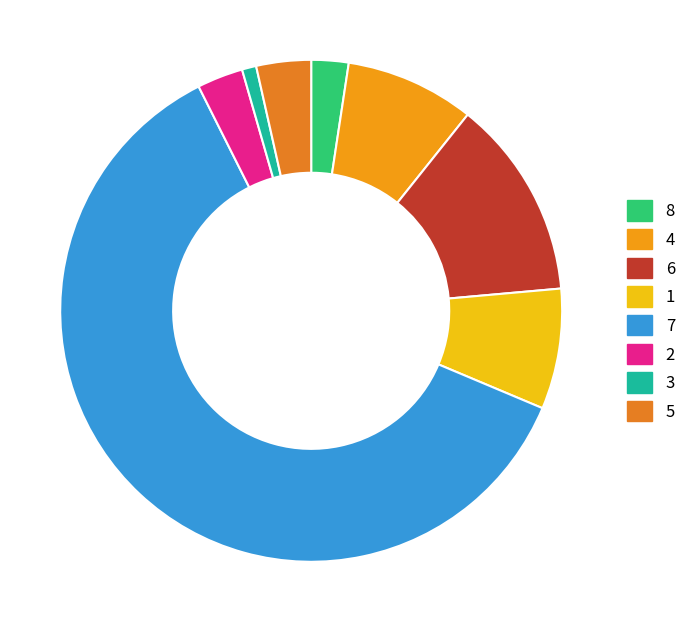

Which category accounts for the majority?

7